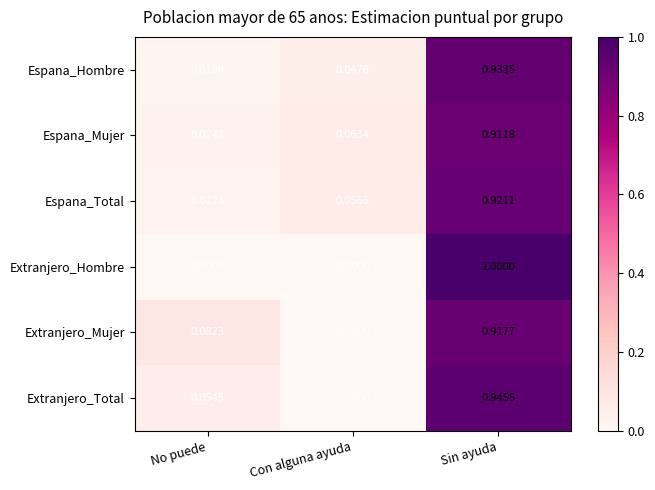

Which series has the largest total across all categories?

Espana_Hombre